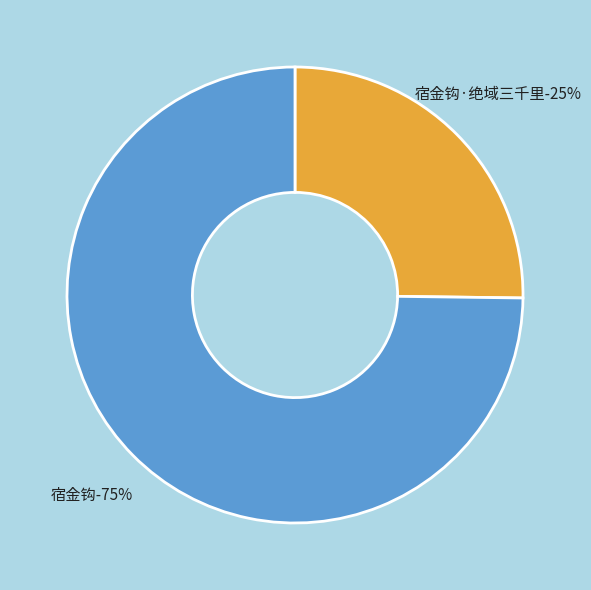

To the nearest percent, what is the combined percentage of 宿金钩·绝域三千里 and 宿金钩?

100%